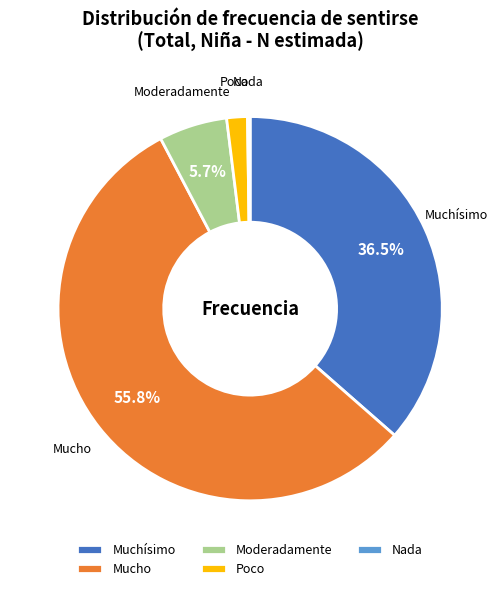

Between Mucho and Moderadamente, which is larger?

Mucho